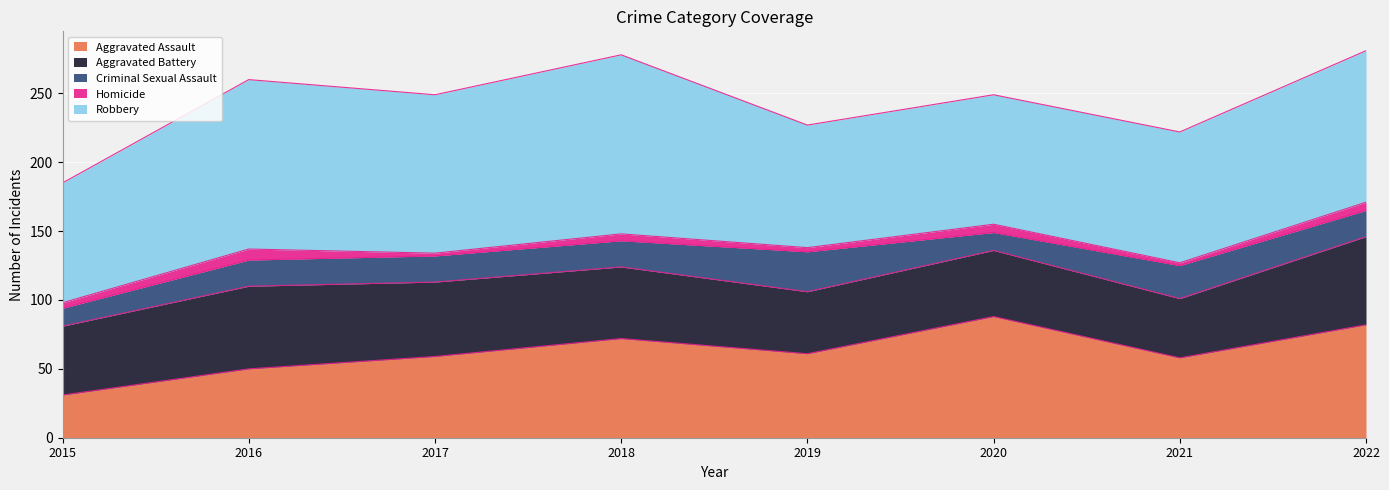

What is the highest value of the Aggravated Assault series?

88